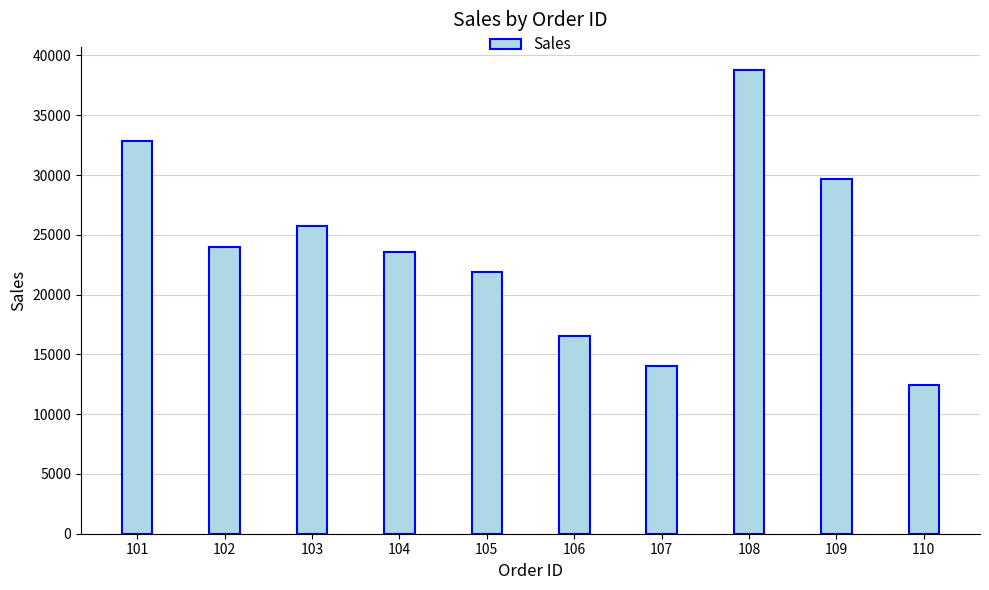

What is the greatest value displayed?

38781